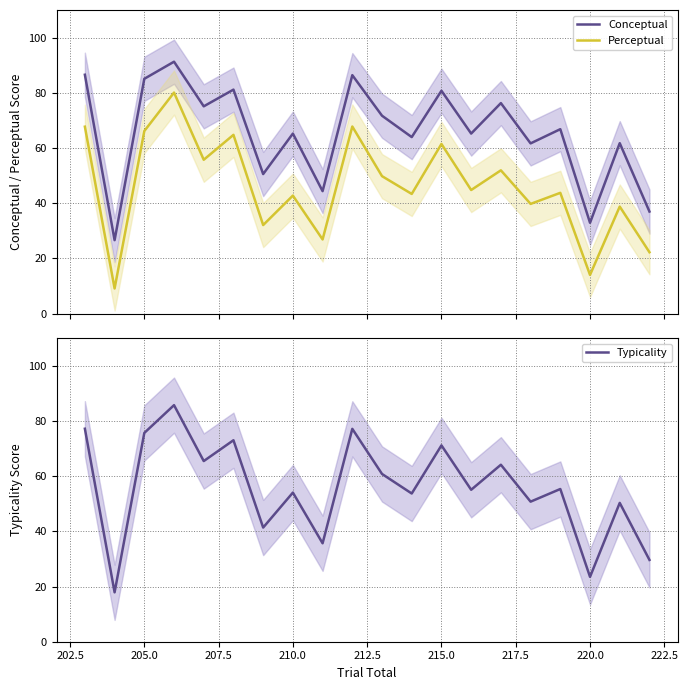

List the series in order of their peak value, lowest first.

Perceptual, Typicality, Conceptual